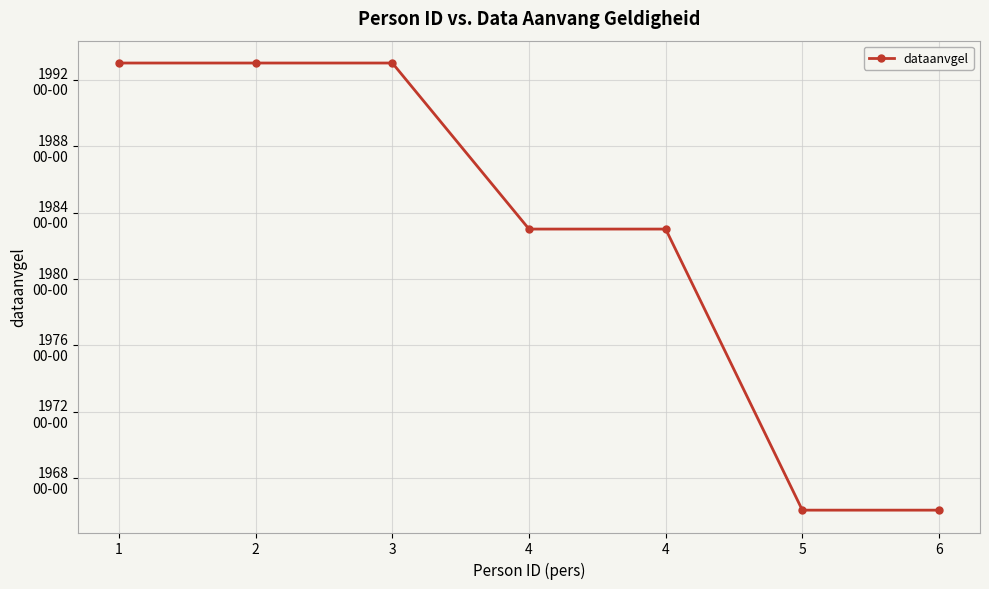

What is the approximate value at 4, to the nearest 10?

19830100